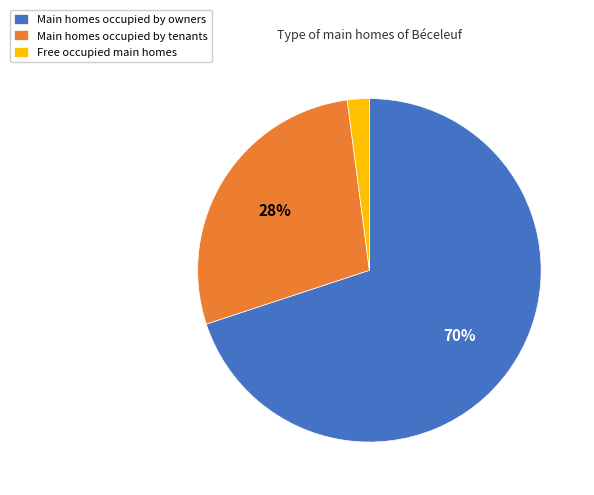

Between Main homes occupied by tenants and Free occupied main homes, which is larger?

Main homes occupied by tenants